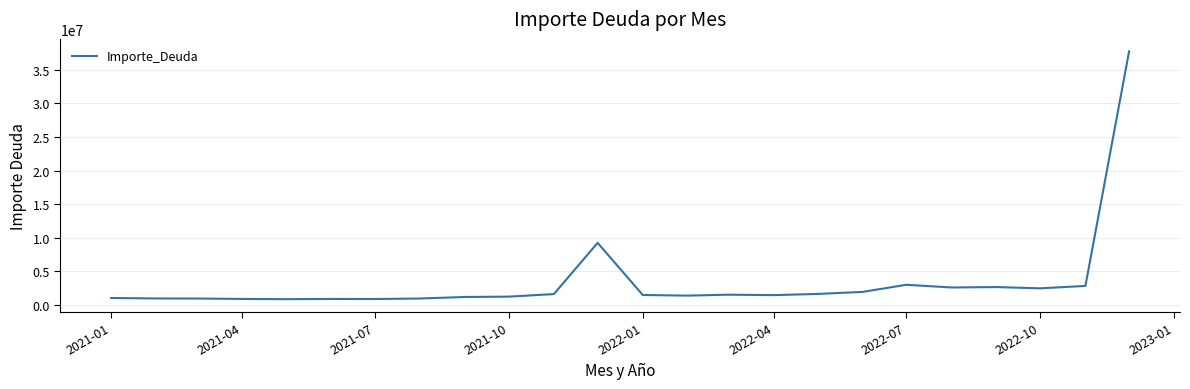

What is the smallest value displayed?

872453.6